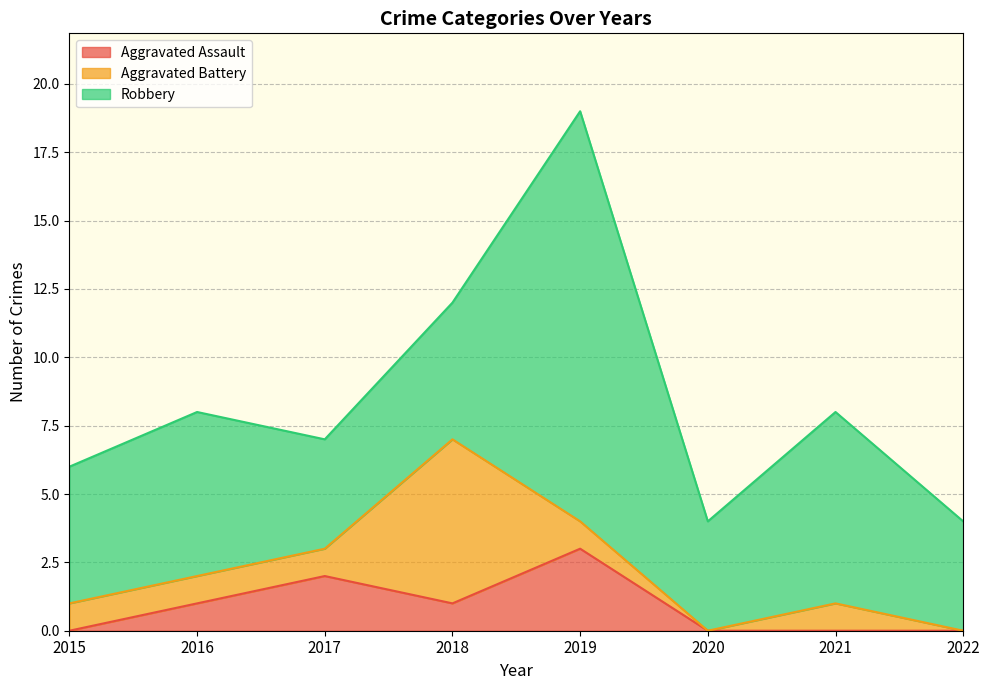

What are all the series names shown in the legend?

Aggravated Assault, Aggravated Battery, Robbery